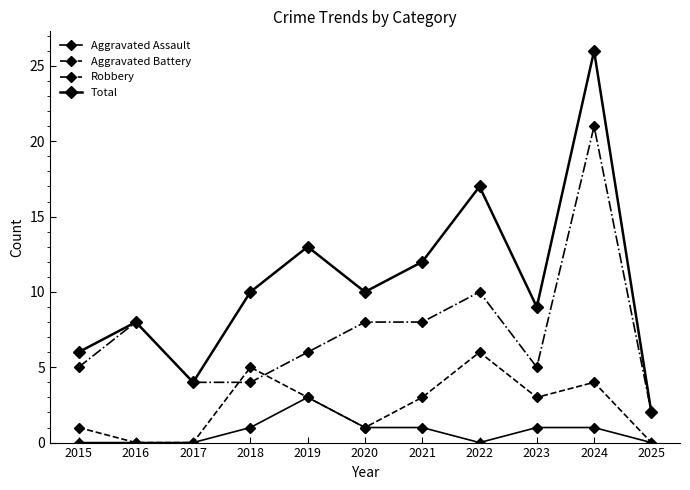

List the series in order of their overall mean, highest first.

Total, Robbery, Aggravated Battery, Aggravated Assault